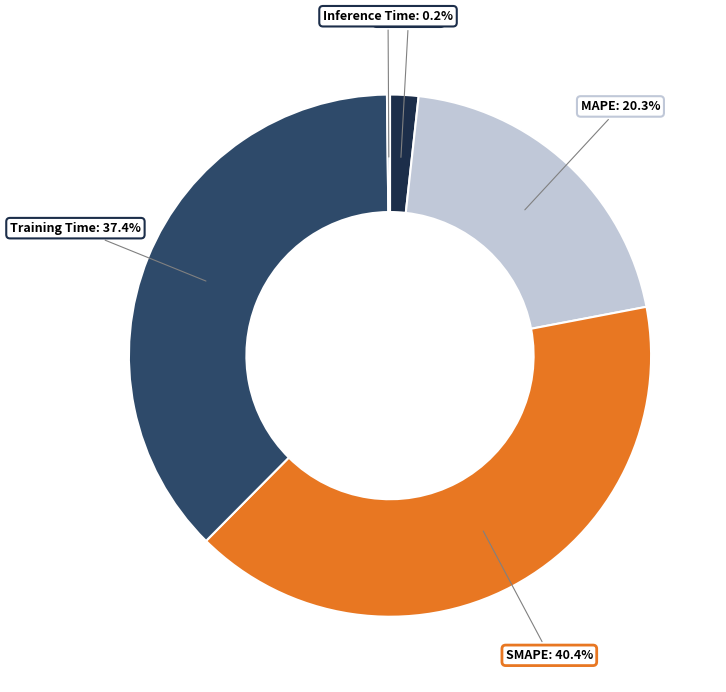

Is there a majority slice in this chart?

No